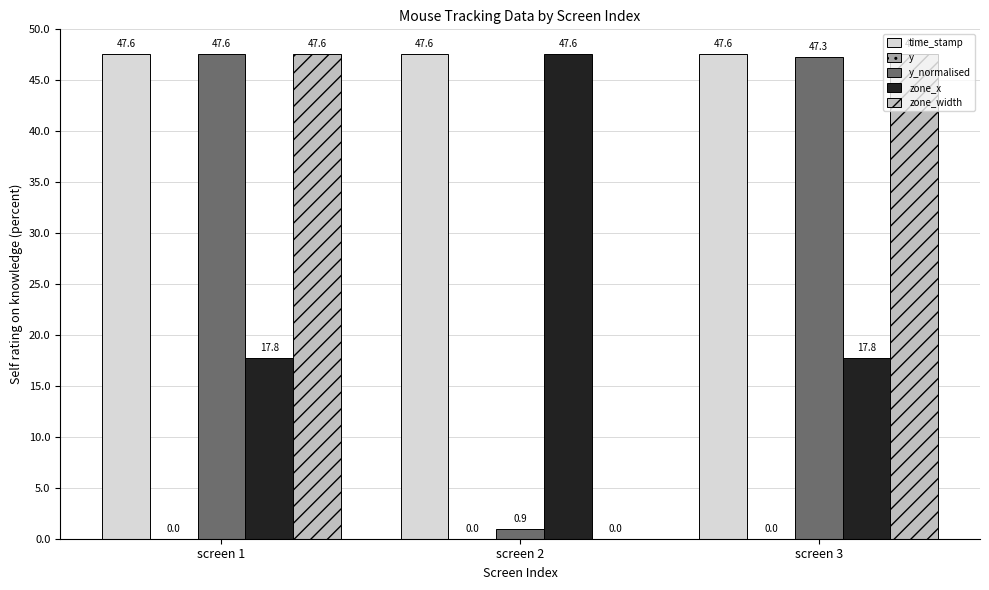

Which series changed the most between screen 1 and screen 2?

zone_width